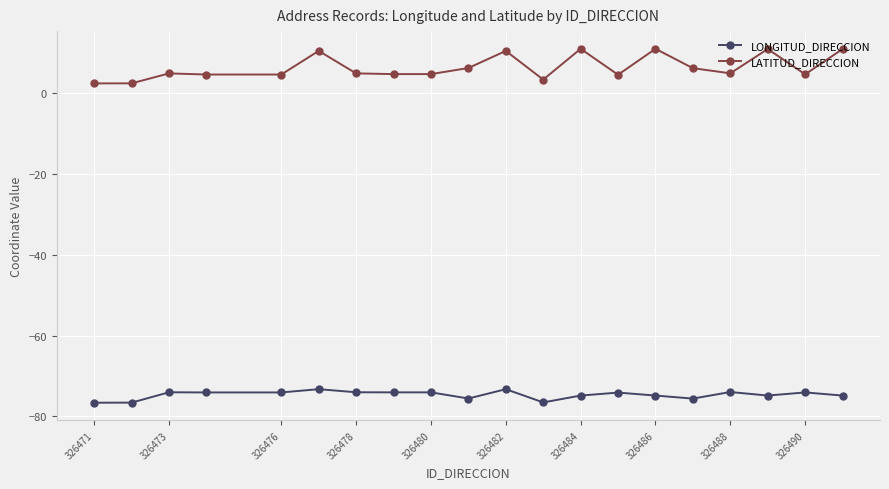

What is the value of the LONGITUD_DIRECCION point at the 3rd from the left?

-74.0